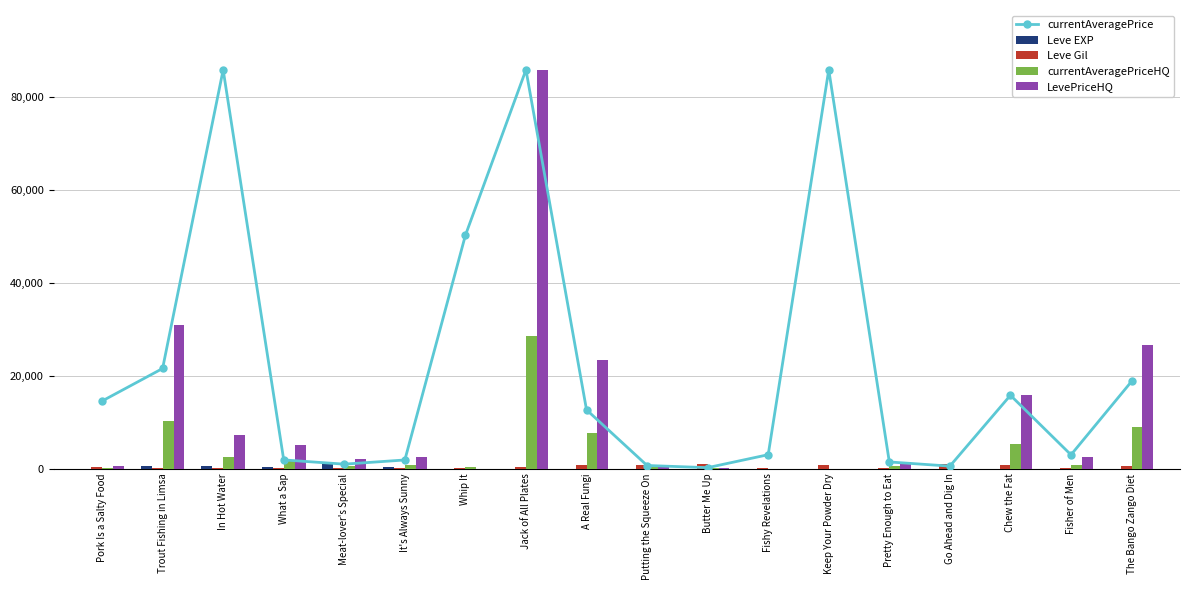

True or false: LevePriceHQ has a value of -36919.7 at Fishy Revelations.

False